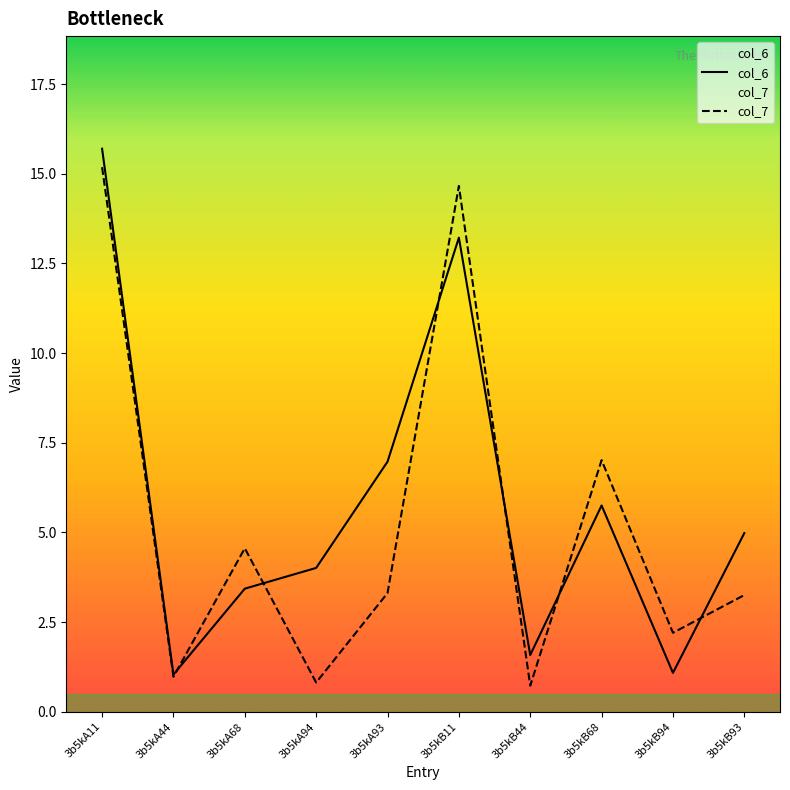

What value does the col_6 series have at 3b5kA94?

4.0